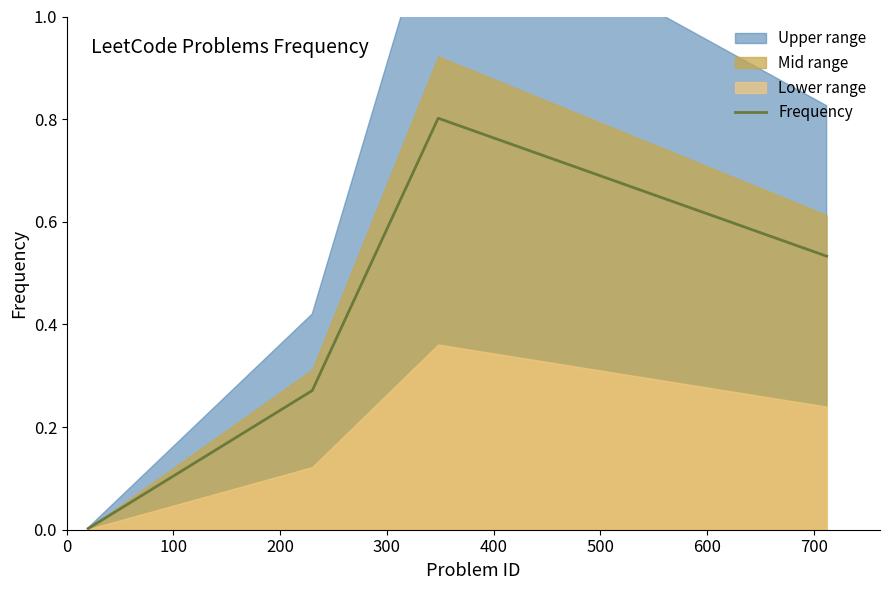

What is the value of the 4th point from the left?

0.5